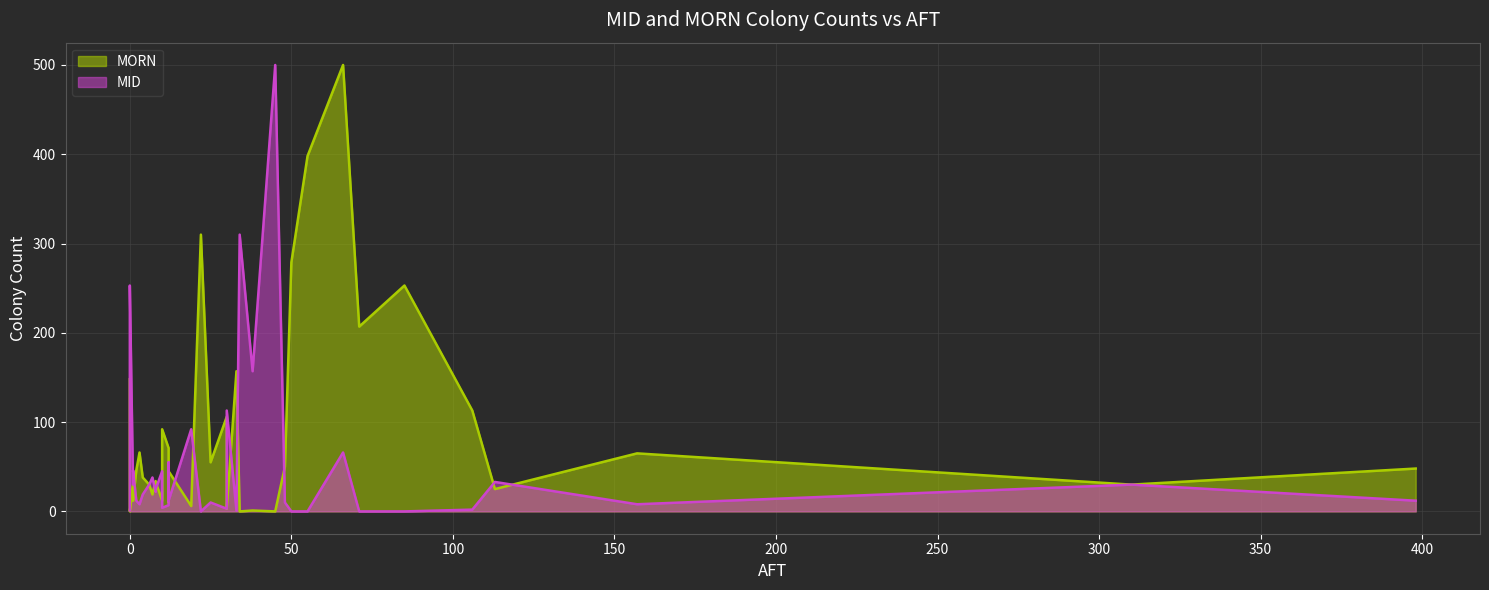

The value of MORN at 32 is 1. True or false?

False